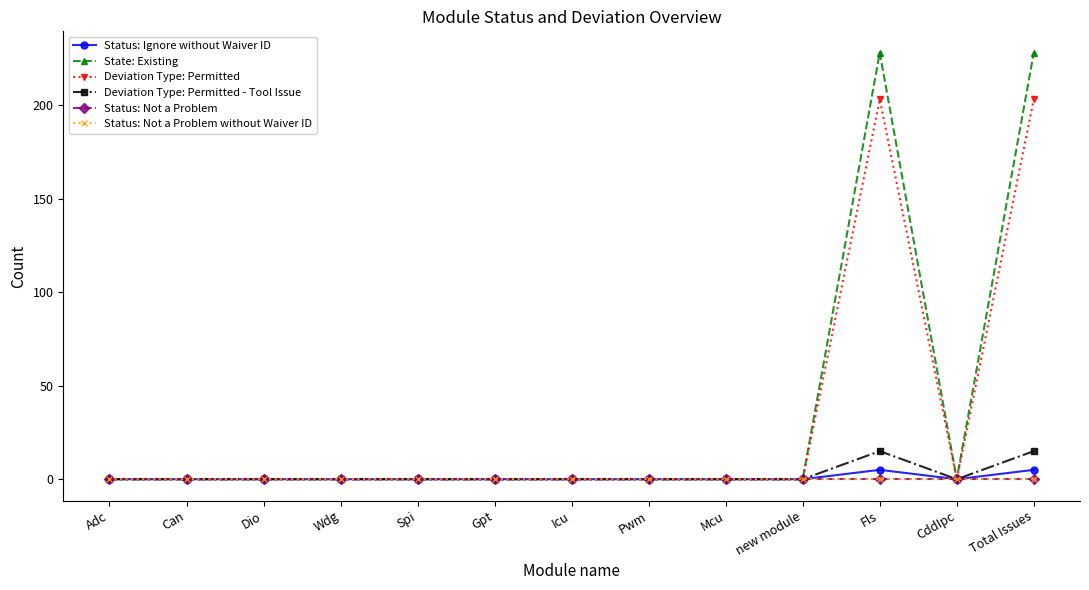

What is the greatest value displayed?

228